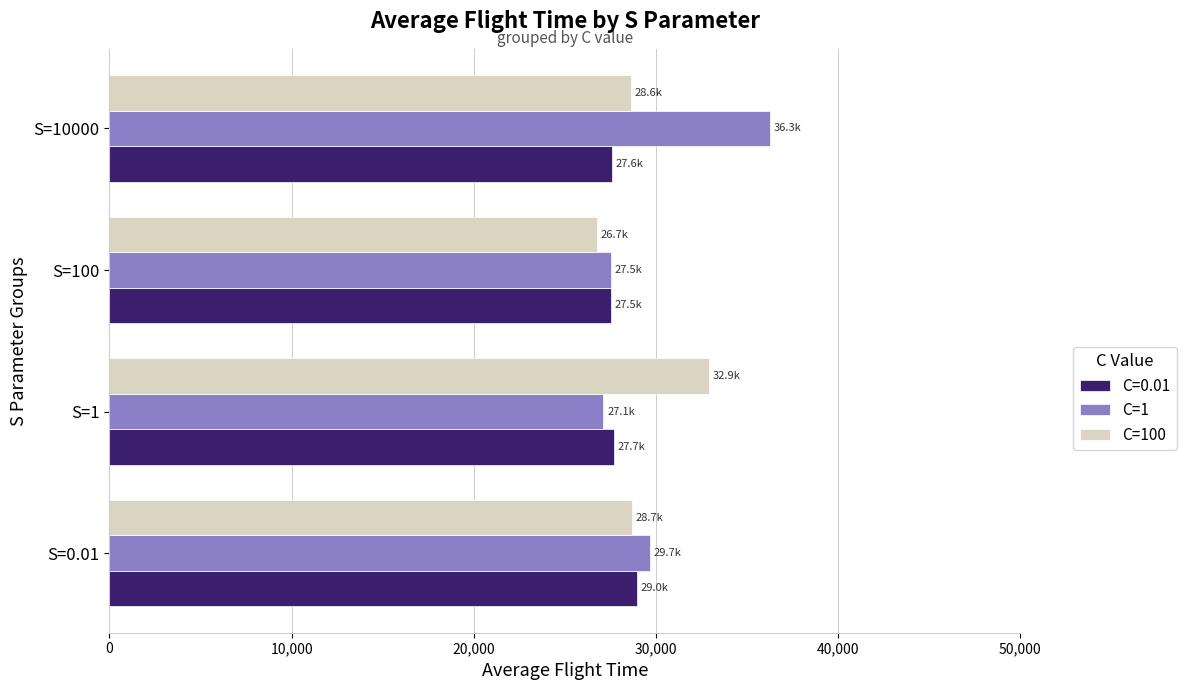

What are all the series names shown in the legend?

C=0.01, C=1, C=100